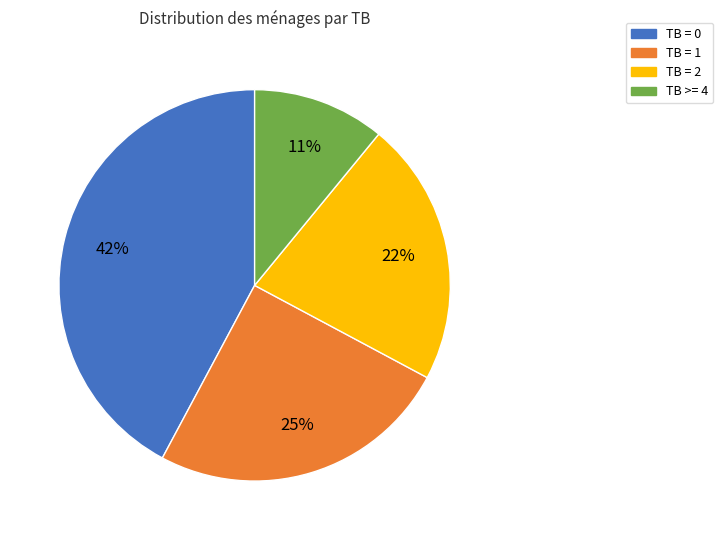

What percentage is the TB = 2 slice, to the nearest percent?

22%